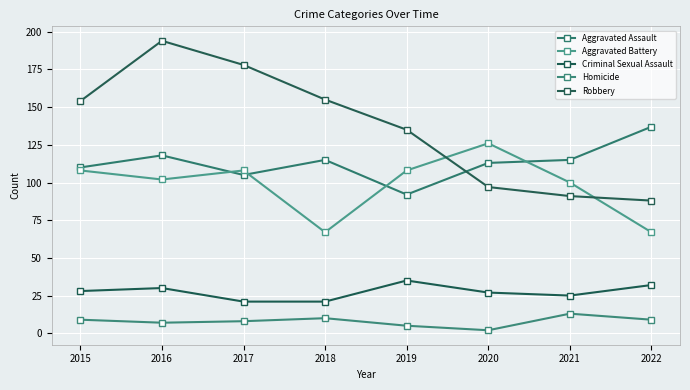

Rank the series at 2021 from highest to lowest value.

Aggravated Assault, Aggravated Battery, Robbery, Criminal Sexual Assault, Homicide